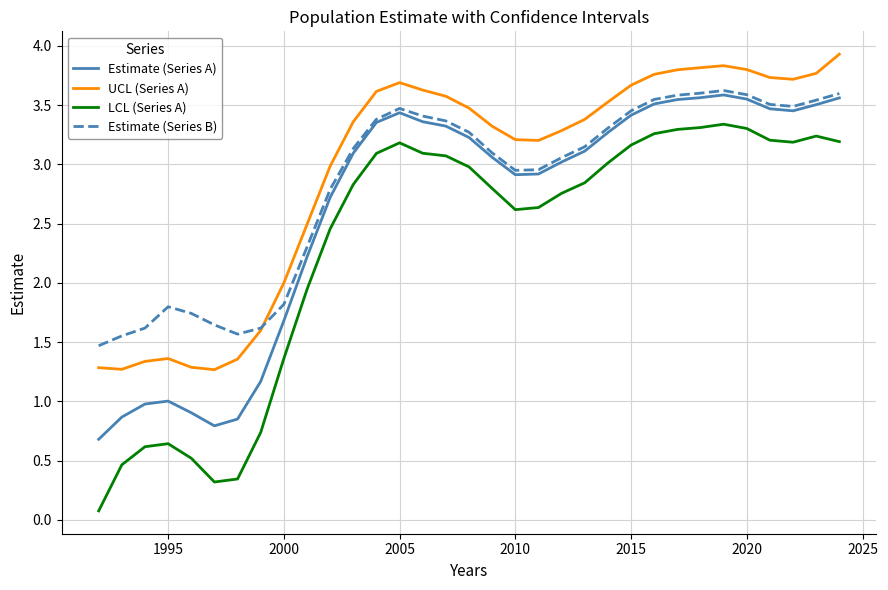

True or false: LCL (Series A) and Estimate (Series B) cross at least once.

False